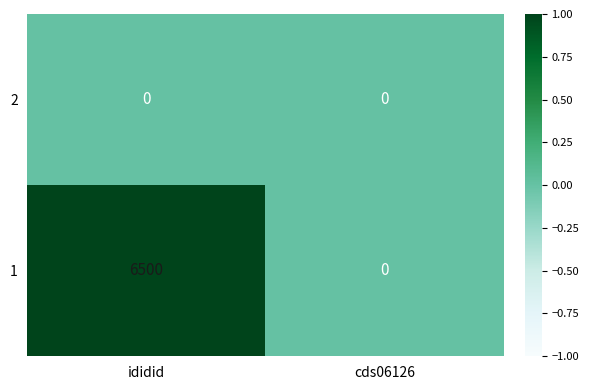

Reading left to right, transcribe all the data shown in this chart.

2: ididid=0	cds06126=0
1: ididid=6500	cds06126=0